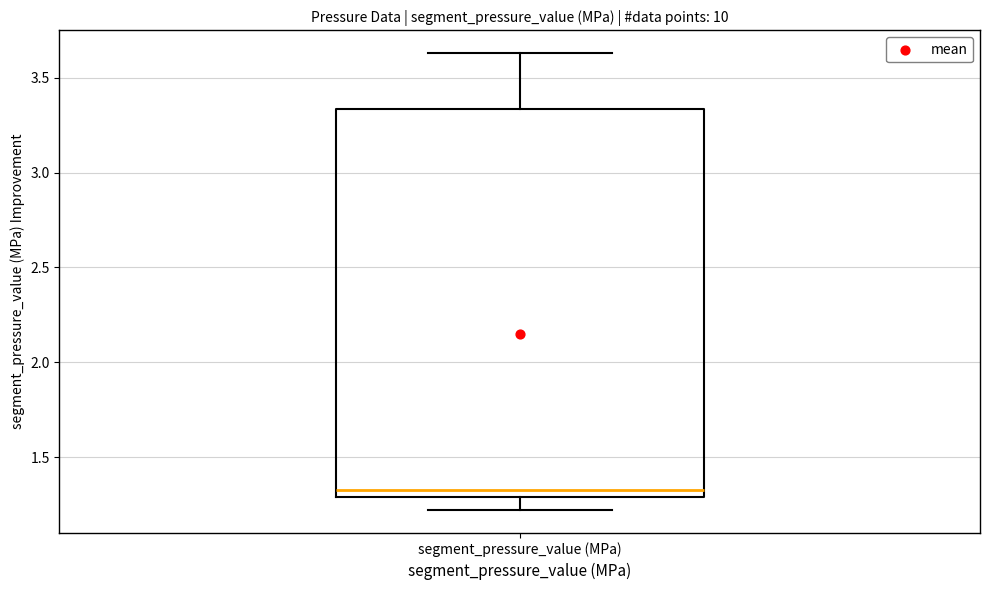

Transcribe this box plot: give where the median line is, the range the box spans, and where the two whiskers end, as read against the y-axis. The values are not printed on the chart, so give them approximately, as read against the axis.

median 1.35, box 1.30 to 3.35, whiskers 1.20 to 3.65